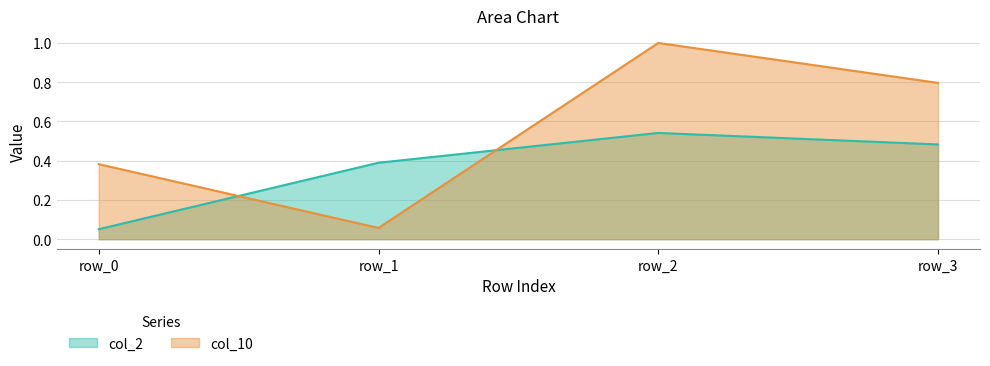

The value of col_10 at row_0 is 0.5. True or false?

False